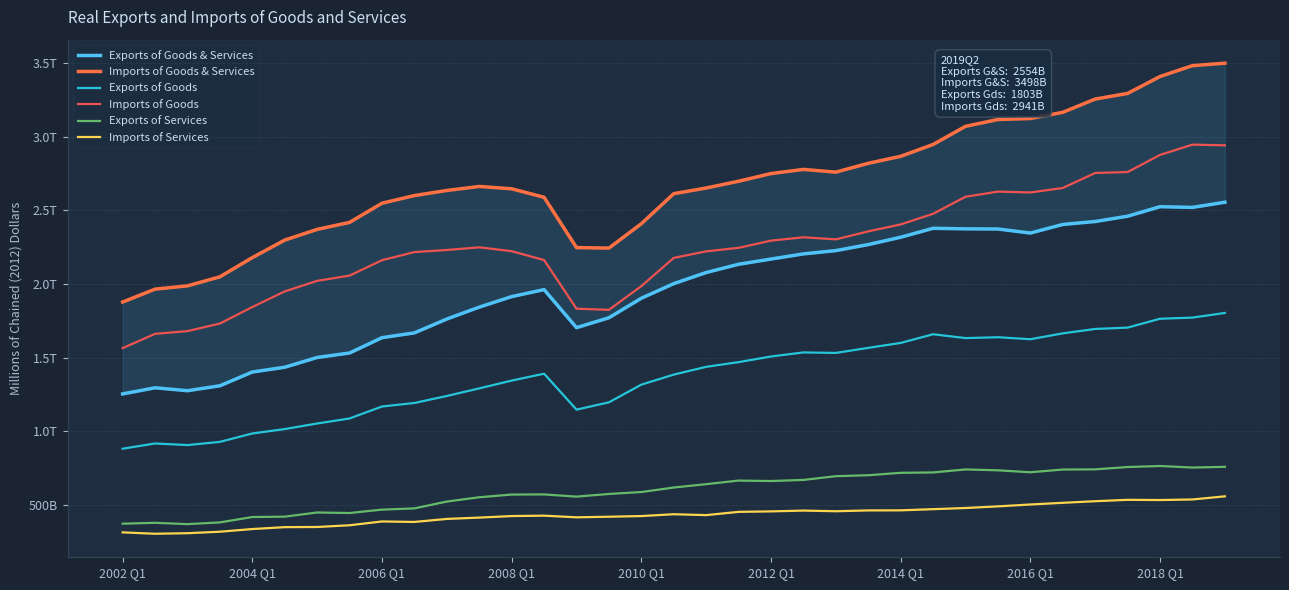

What is the minimum value shown in the chart?

303575